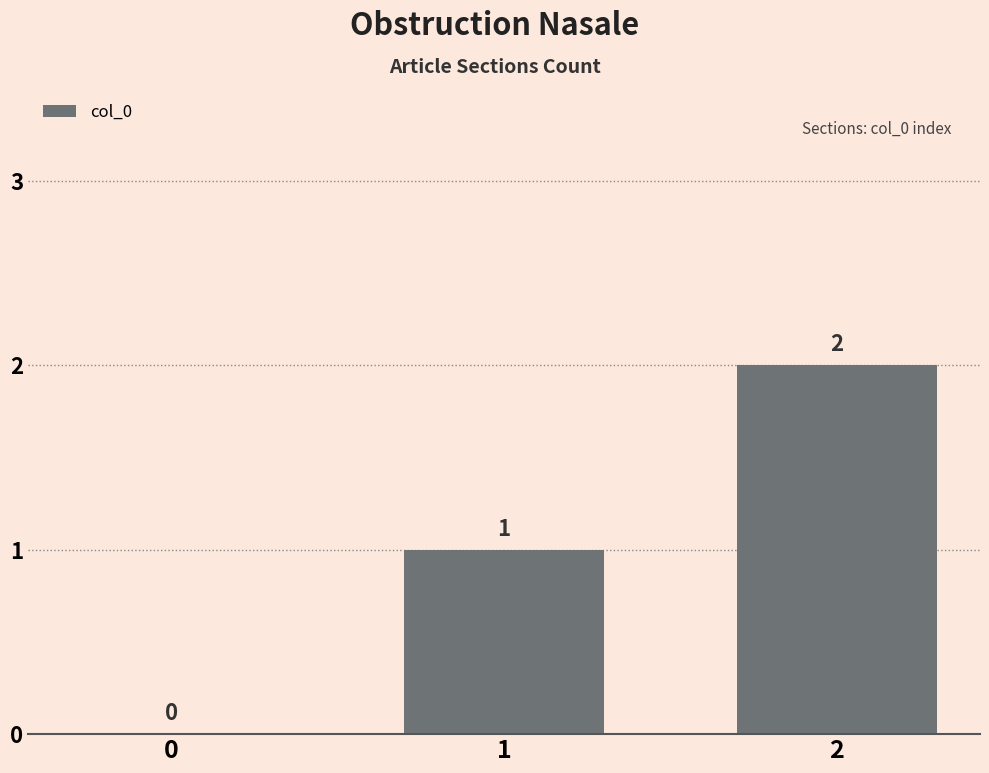

What is the change in value from 0 to 2?

+2